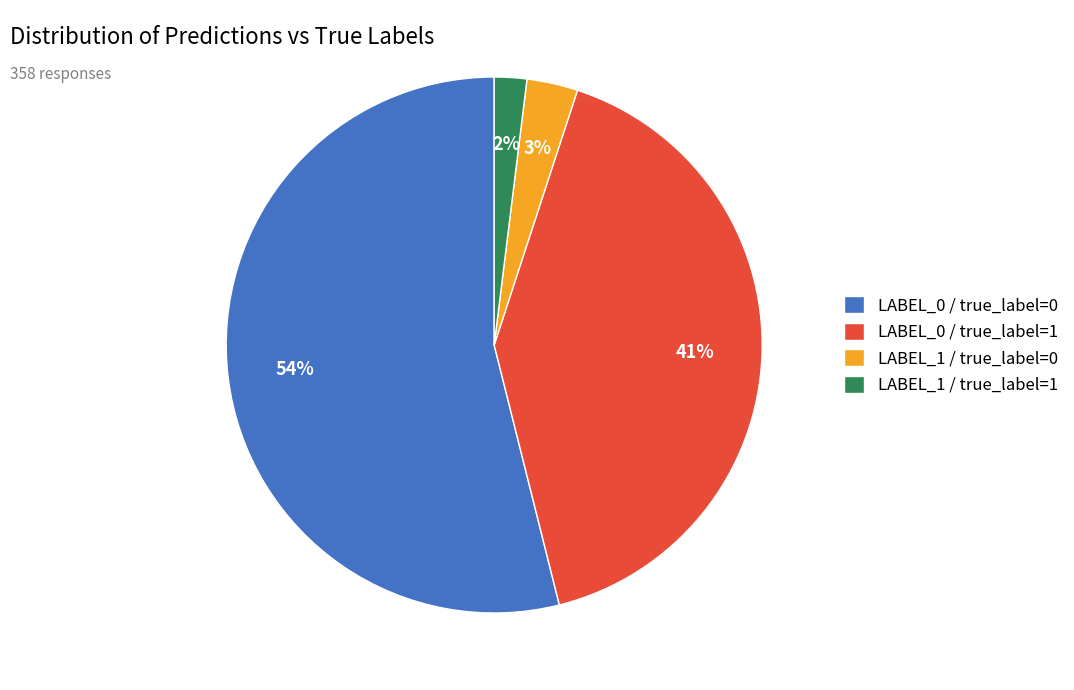

Is the sum of LABEL_1 / true_label=0 and LABEL_1 / true_label=1 greater than half?

No